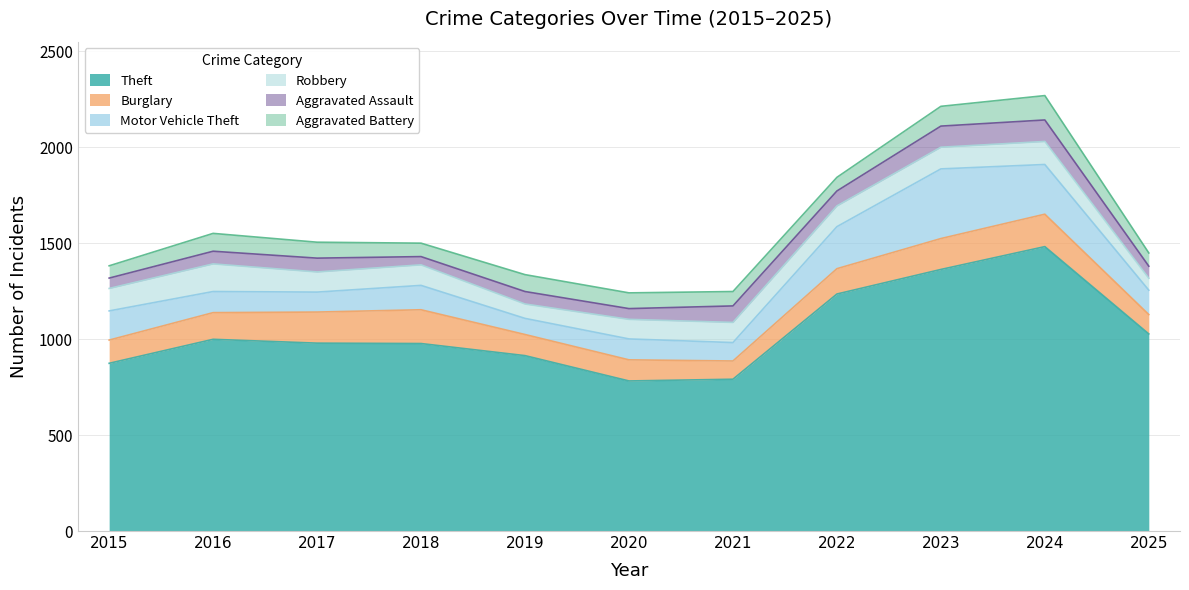

What is the minimum value for Robbery?

62